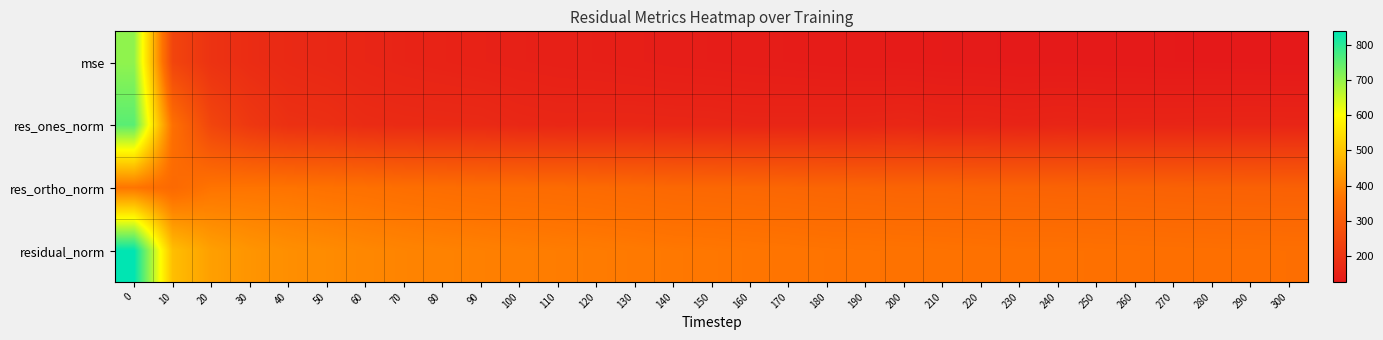

Reading right to left, what are all the values shown in this chart?

mse: 300=125.2	290=125.8	280=126.2	270=126.6	260=127.3	250=128.0	240=128.8	230=128.7	220=129.9	210=130.8	200=131.9	190=132.5	180=133.2	170=134.8	160=136.0	150=137.6	140=138.7	130=141.1	120=143.2	110=144.6	100=146.5	90=149.3	80=152.0	70=154.6	60=158.7	50=164.3	40=168.9	30=177.4	20=193.0	10=242.7	0=704.3
res_ones_norm: 300=158.3	290=158.6	280=158.0	270=157.1	260=157.1	250=156.6	240=157.8	230=155.1	220=157.9	210=157.2	200=161.8	190=159.4	180=159.0	170=159.1	160=158.9	150=161.0	140=161.6	130=162.5	120=162.7	110=162.0	100=164.6	90=170.1	80=171.3	70=172.5	60=175.2	50=185.1	40=188.1	30=207.6	20=243.4	10=357.1	0=754.9
res_ortho_norm: 300=316.5	290=317.3	280=318.1	270=319.3	260=320.4	250=321.7	240=322.3	230=323.5	220=324.0	210=325.7	200=325.1	190=327.2	180=328.5	170=330.9	160=332.8	150=334.2	140=335.5	130=338.7	120=341.6	110=344.1	100=345.5	90=347.0	80=350.2	70=353.4	60=357.7	50=360.7	40=365.4	30=366.5	20=365.7	10=339.5	0=366.8
residual_norm: 300=353.9	290=354.7	280=355.2	270=355.8	260=356.8	250=357.8	240=358.8	230=358.7	220=360.4	210=361.6	200=363.2	190=364.0	180=364.9	170=367.1	160=368.8	150=371.0	140=372.4	130=375.7	120=378.4	110=380.3	100=382.7	90=386.4	80=389.8	70=393.2	60=398.3	50=405.4	40=411.0	30=421.2	20=439.3	10=492.7	0=839.3